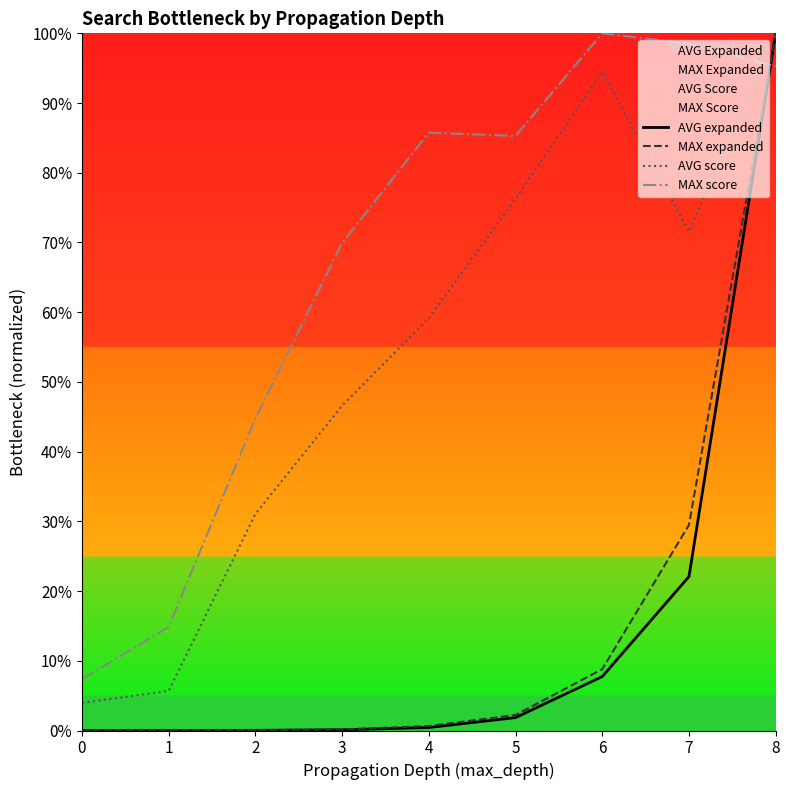

Which series changed the most between 2 and 5?

AVG score